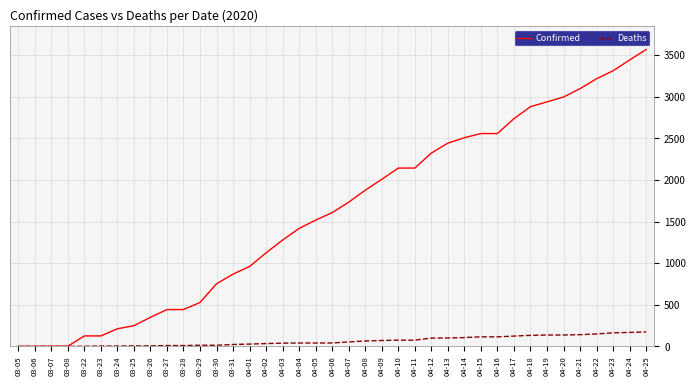

Which series changed the most between 04-07 and 04-16?

Confirmed